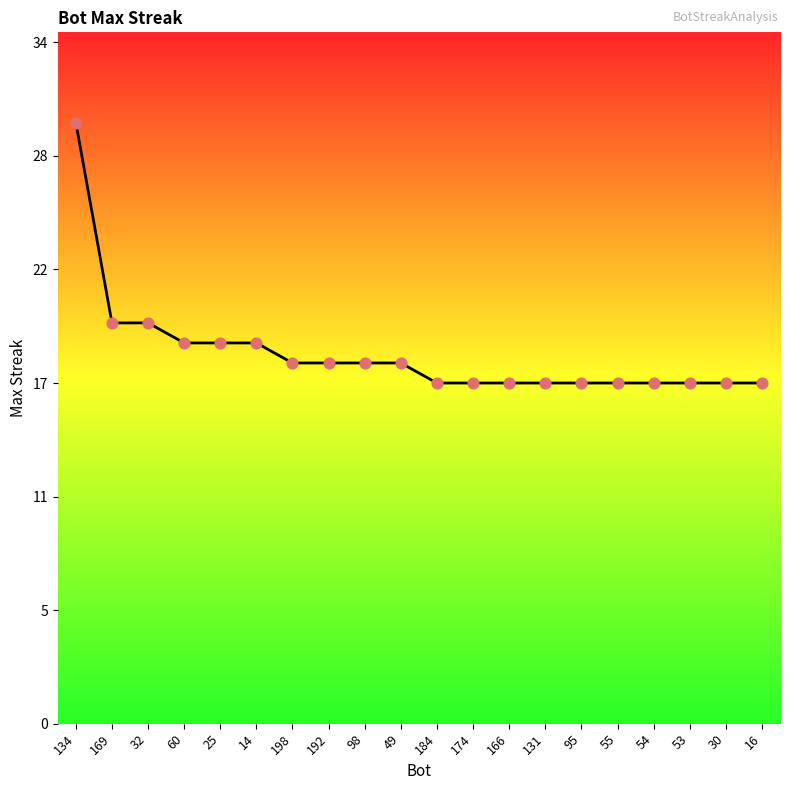

Does the chart have visible grid lines?

No